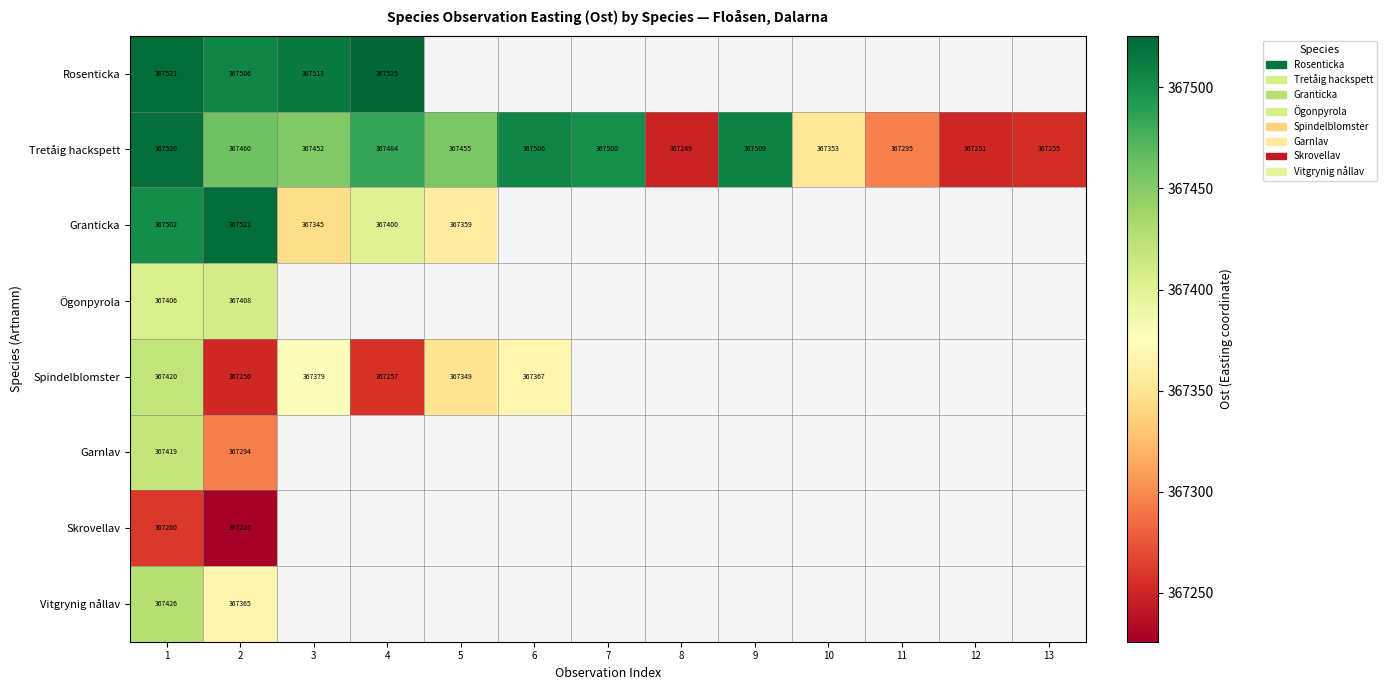

At 1, list the series in order from largest to smallest.

Rosenticka, Tretåig hackspett, Granticka, Vitgrynig nållav, Spindelblomster, Garnlav, Ögonpyrola, Skrovellav